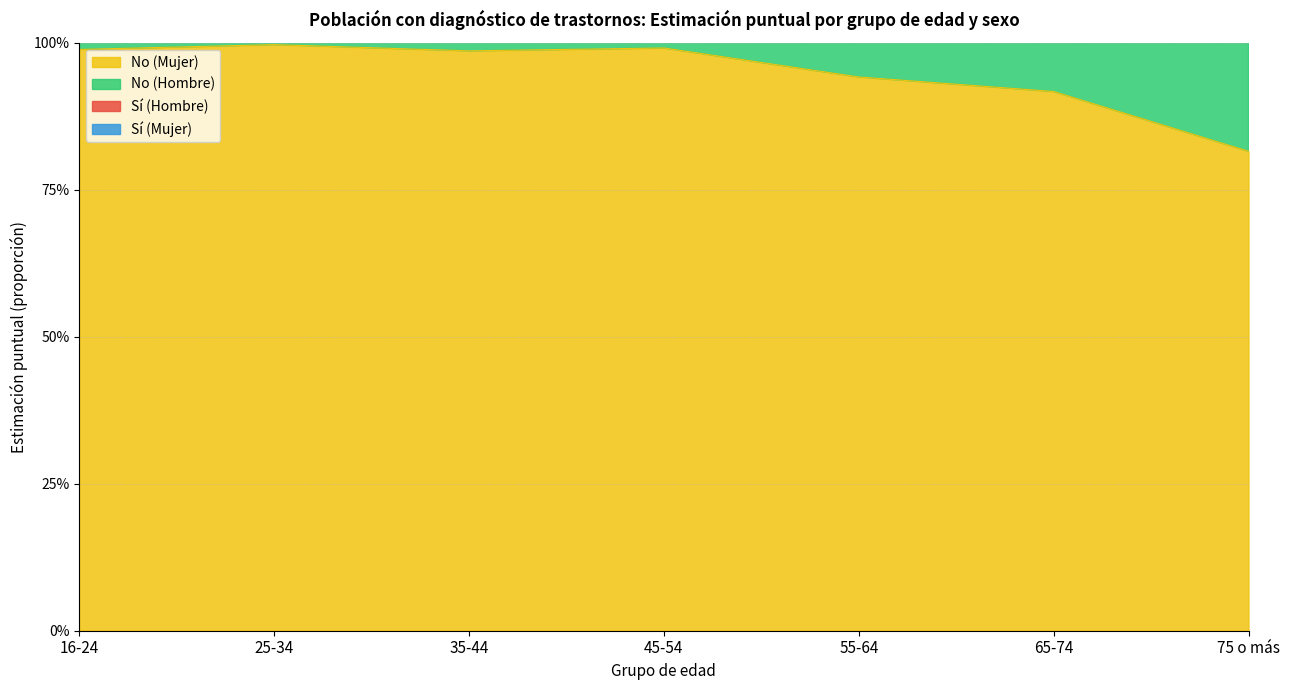

True or false: No (Hombre) and Sí (Mujer) cross at least once.

False